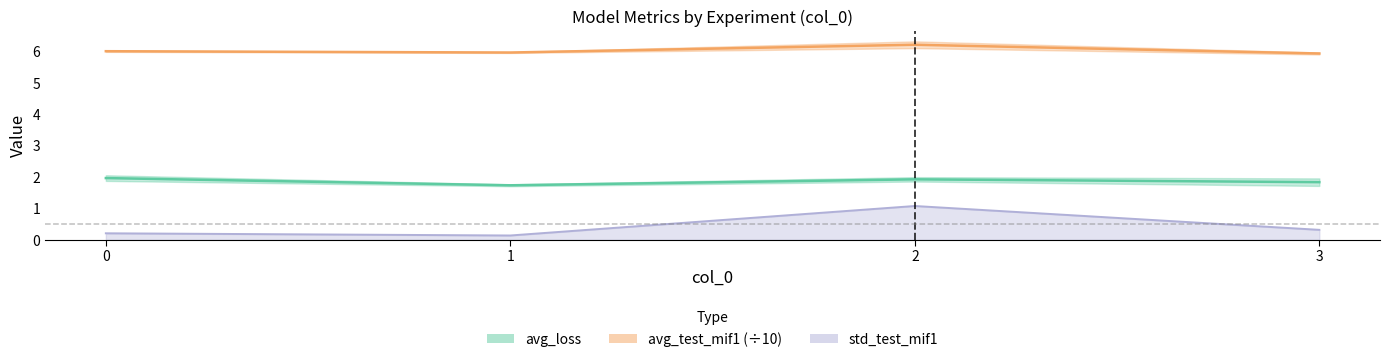

The avg_loss series shows 2.8 at 1. True or false?

False